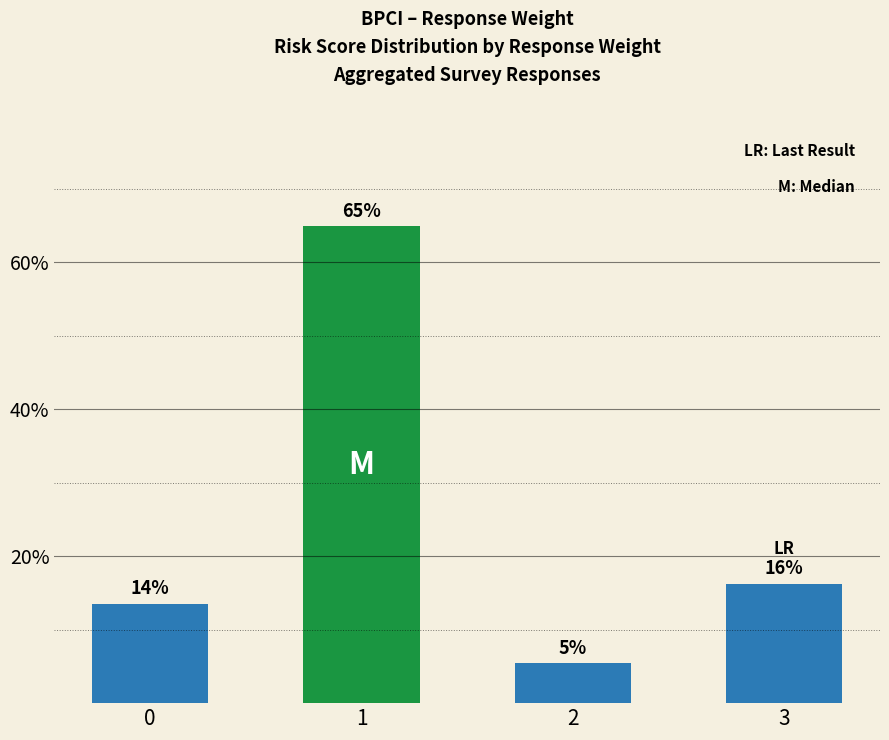

What is the difference between the maximum and minimum values?

0.6